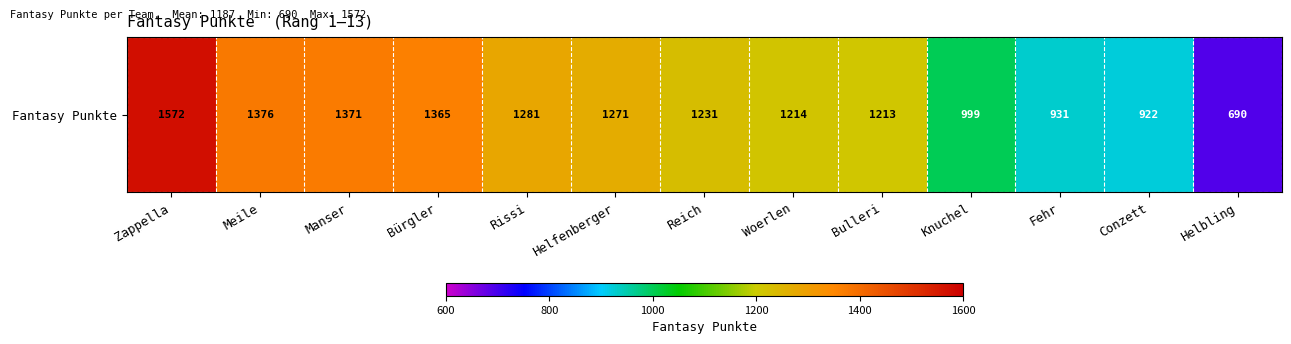

Is it true that the value at Woerlen is 1214?

True